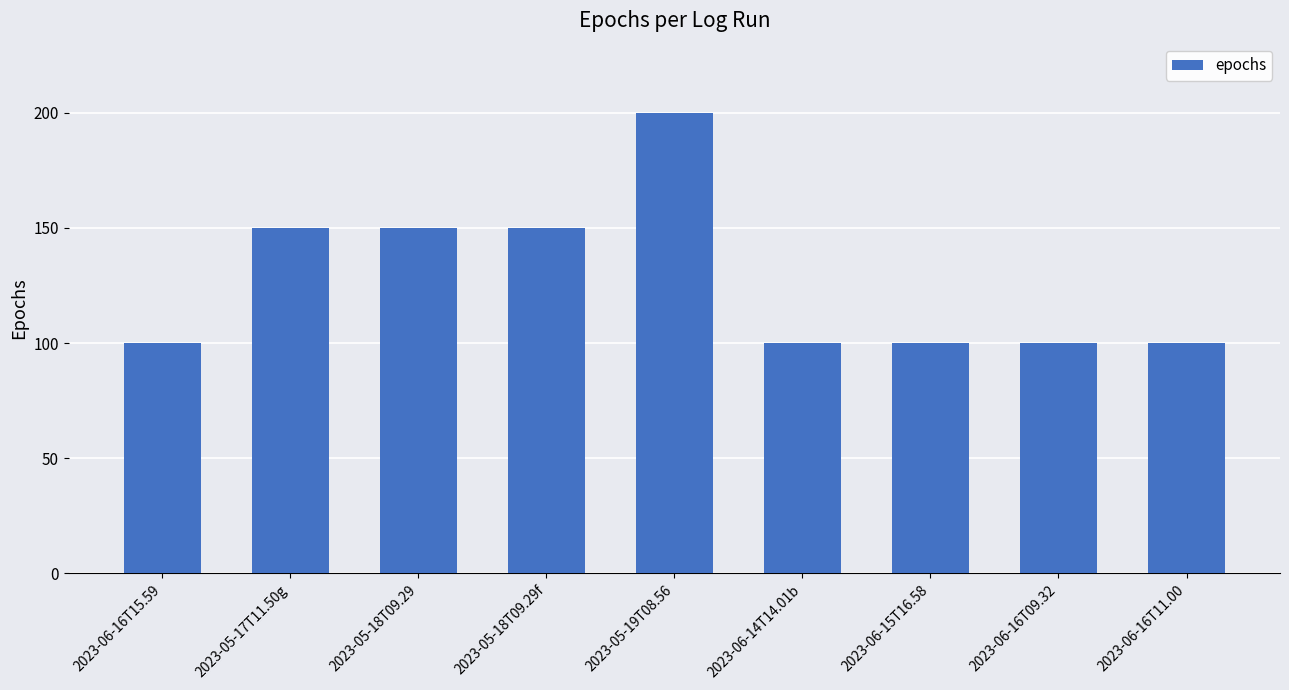

What is the value of the 9th bar from the left?

100